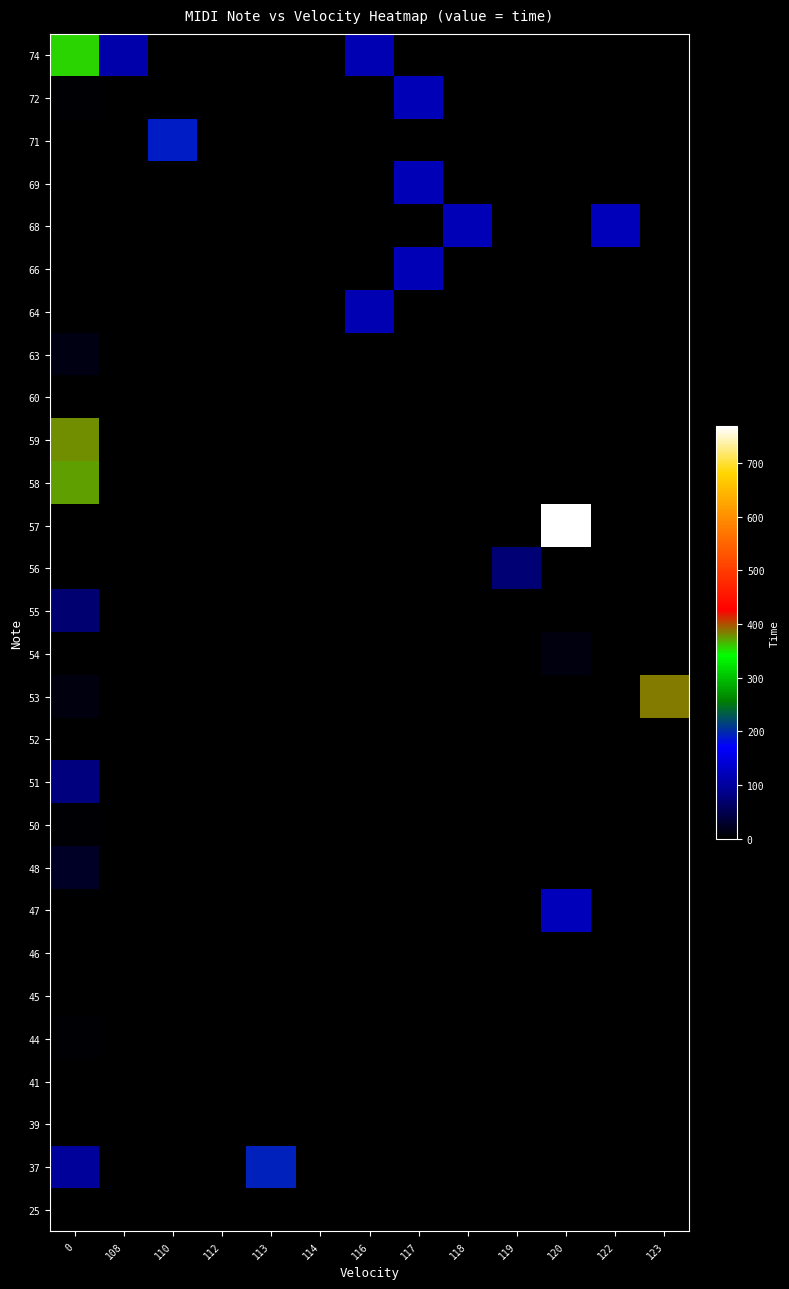

What is the total value across all series at 0?

1422